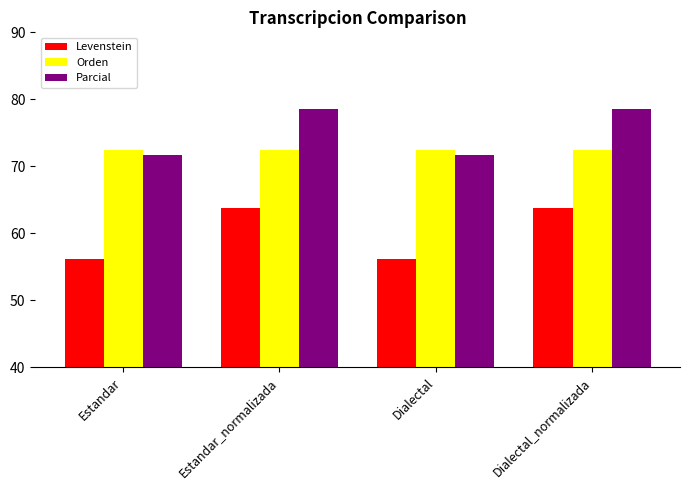

What is the spread (max minus min) of values at Dialectal?

16.1